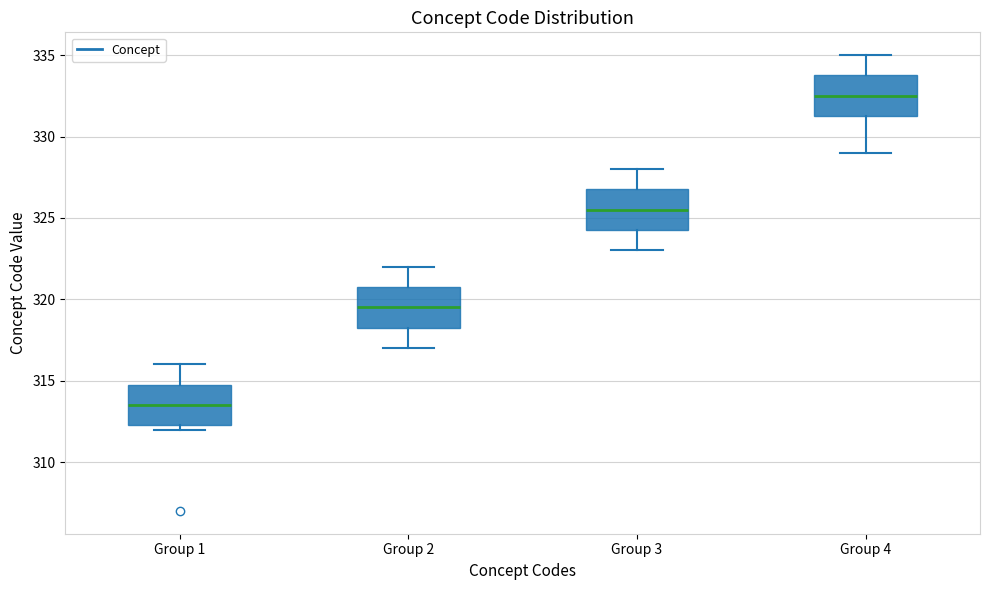

Which box has the highest median line?

Group 4